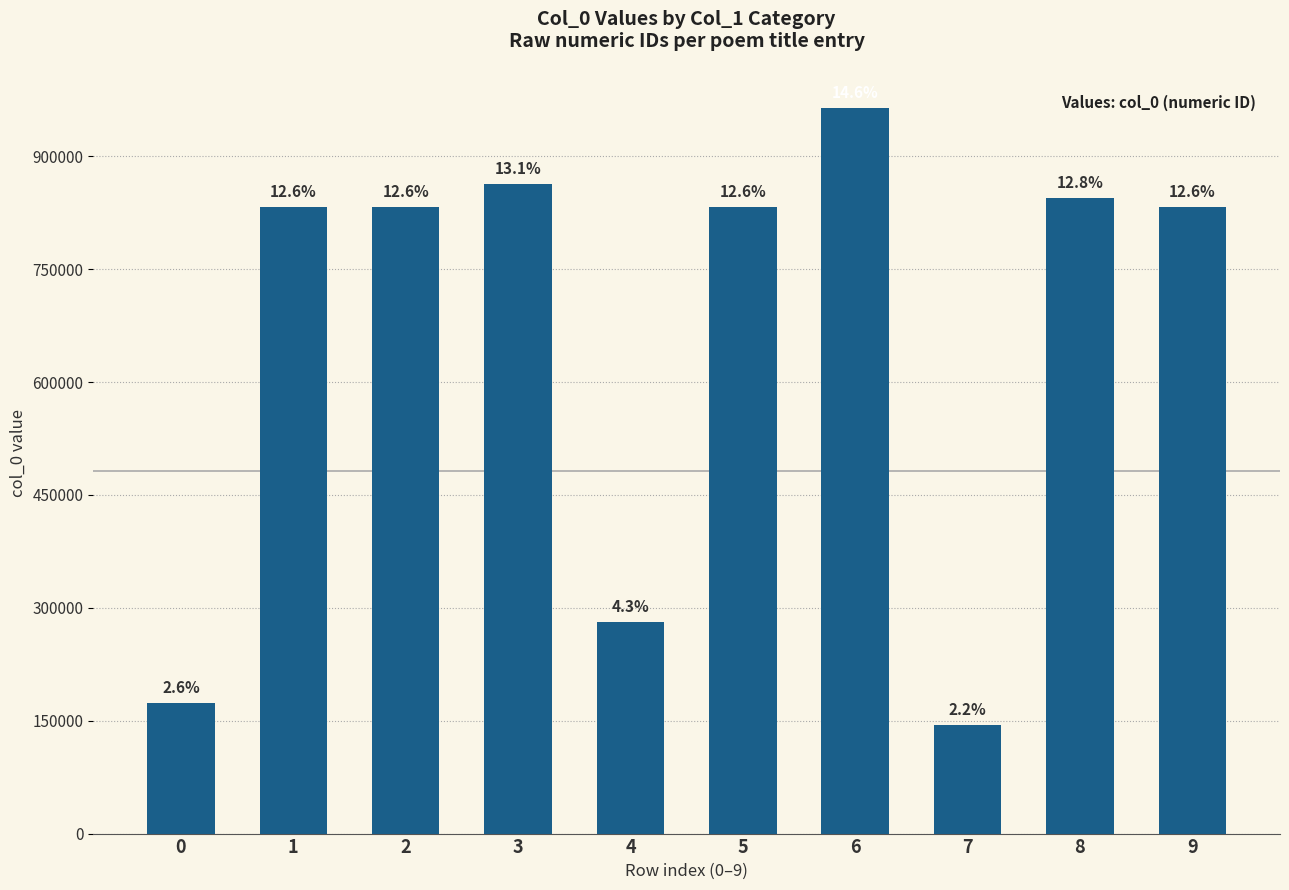

How many bars are there in total?

10